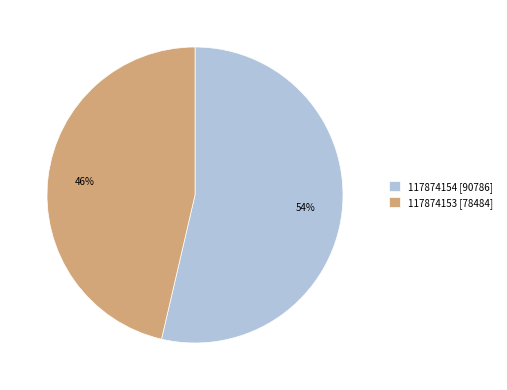

Is there any slice that represents more than half of the pie?

Yes